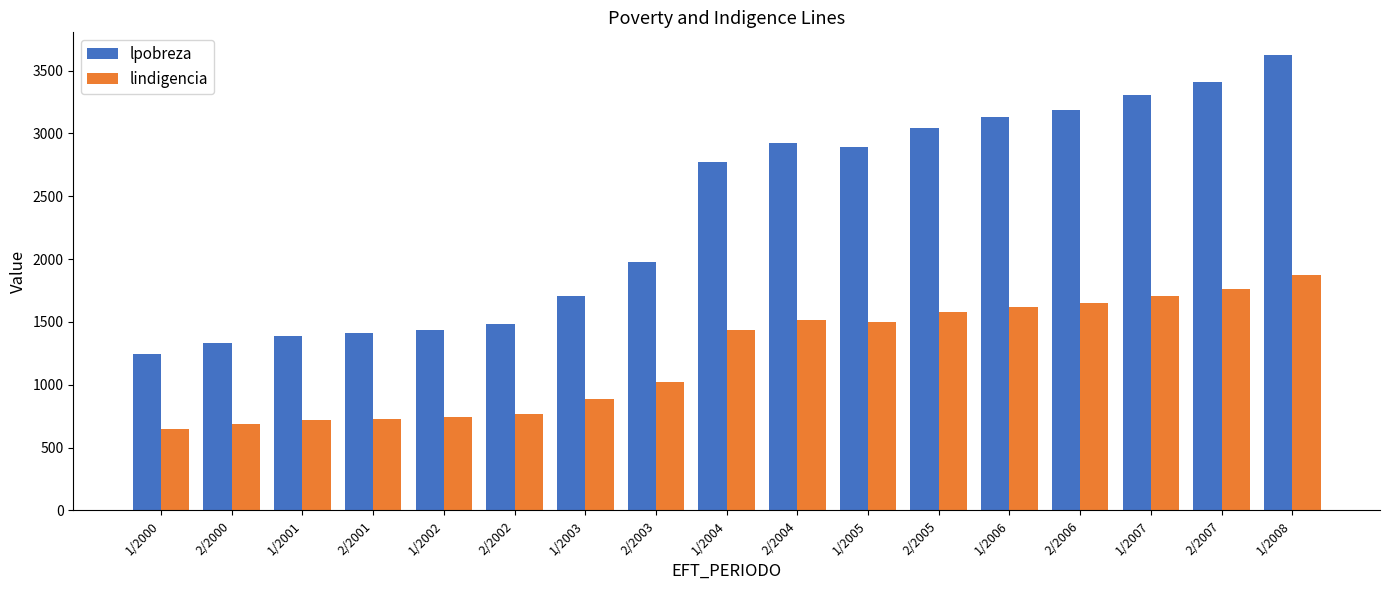

The value of lindigencia at 1/2001 is 1284.5. True or false?

False